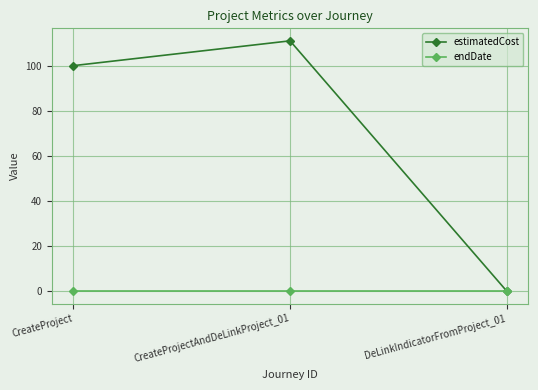

The estimatedCost series shows 111 at CreateProjectAndDeLinkProject_01. True or false?

True